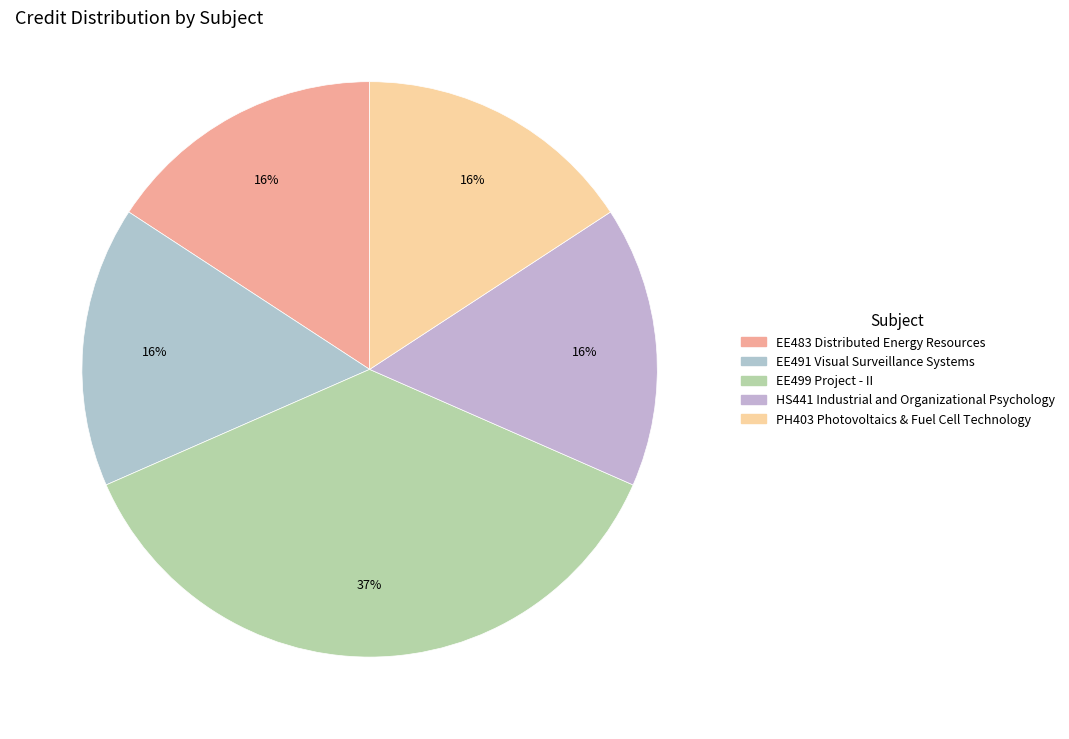

What is the largest slice in the pie chart?

EE499 Project - II